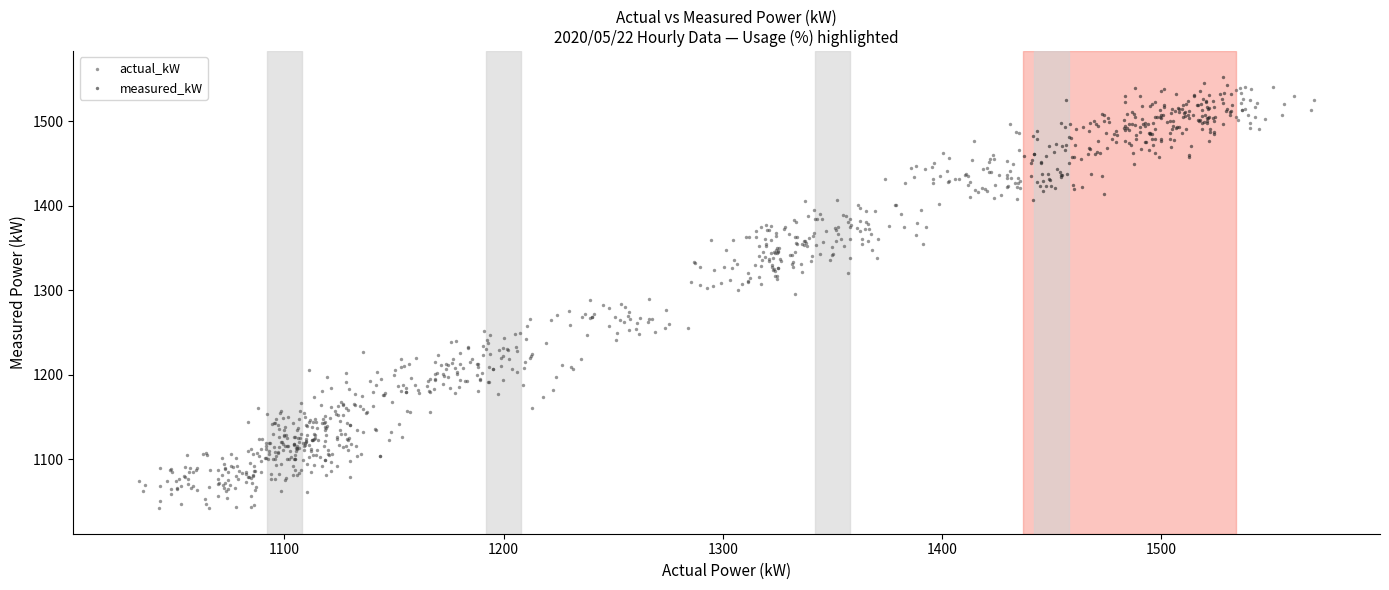

What are all the series names shown in the legend?

actual_kW, measured_kW